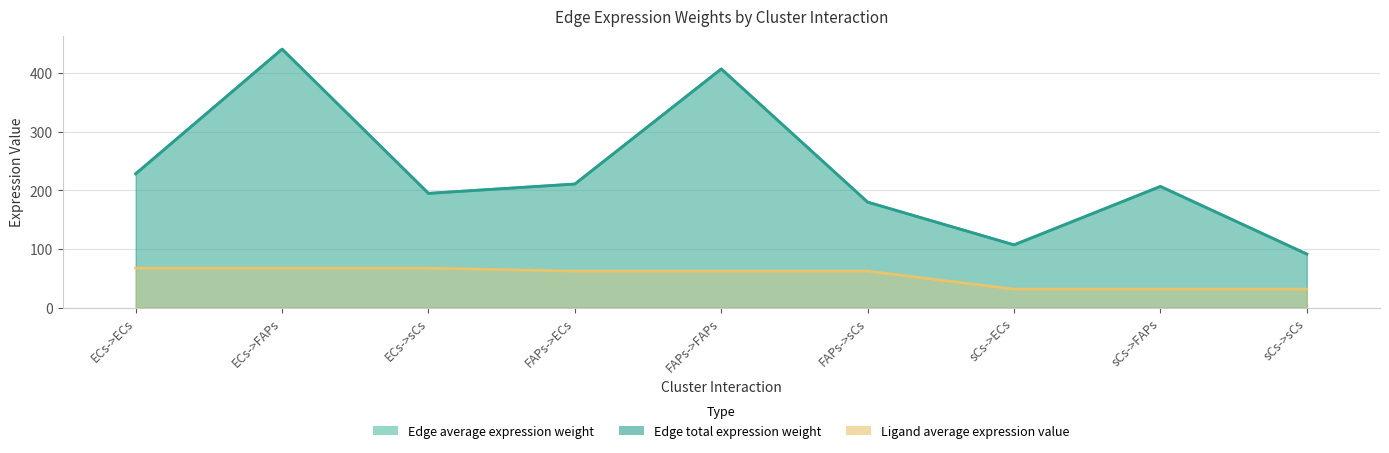

True or false: Ligand average expression value and Edge total expression weight cross at least once.

False